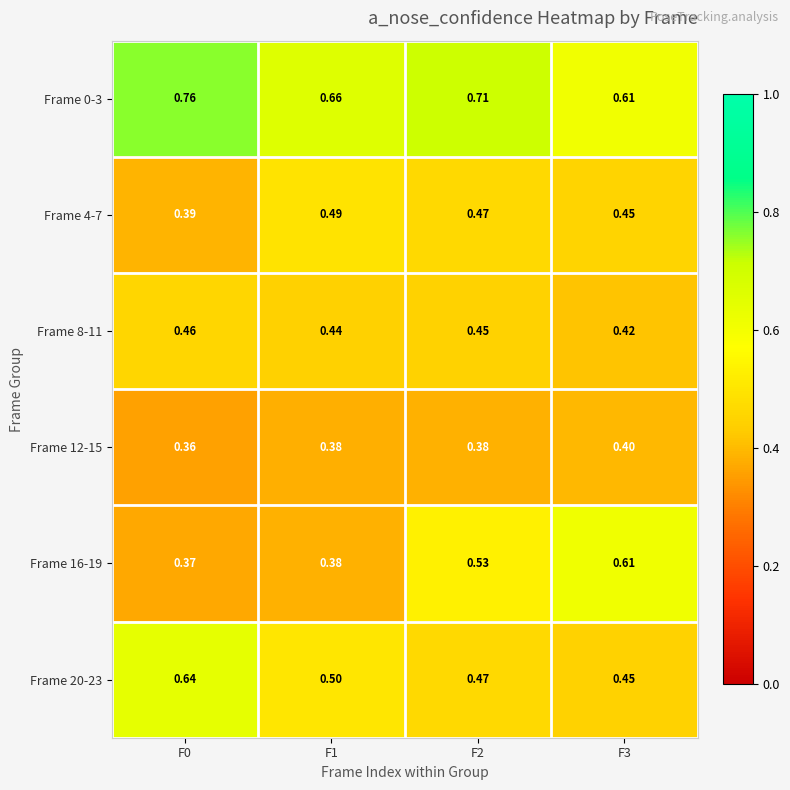

Rank the series by their maximum value, from highest to lowest.

Frame 0-3, Frame 20-23, Frame 16-19, Frame 4-7, Frame 8-11, Frame 12-15